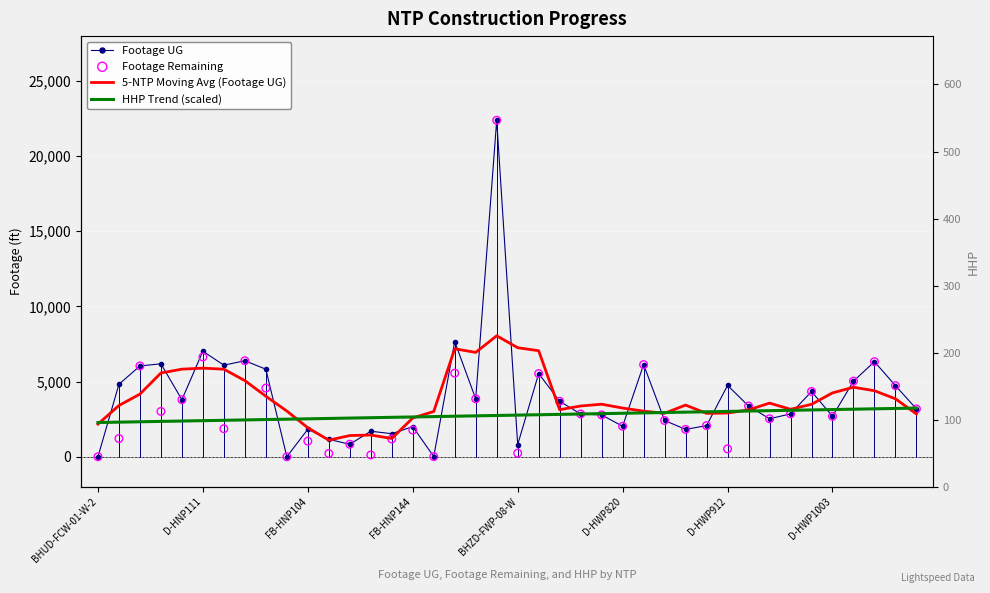

Which series has the largest total across all categories?

Footage UG